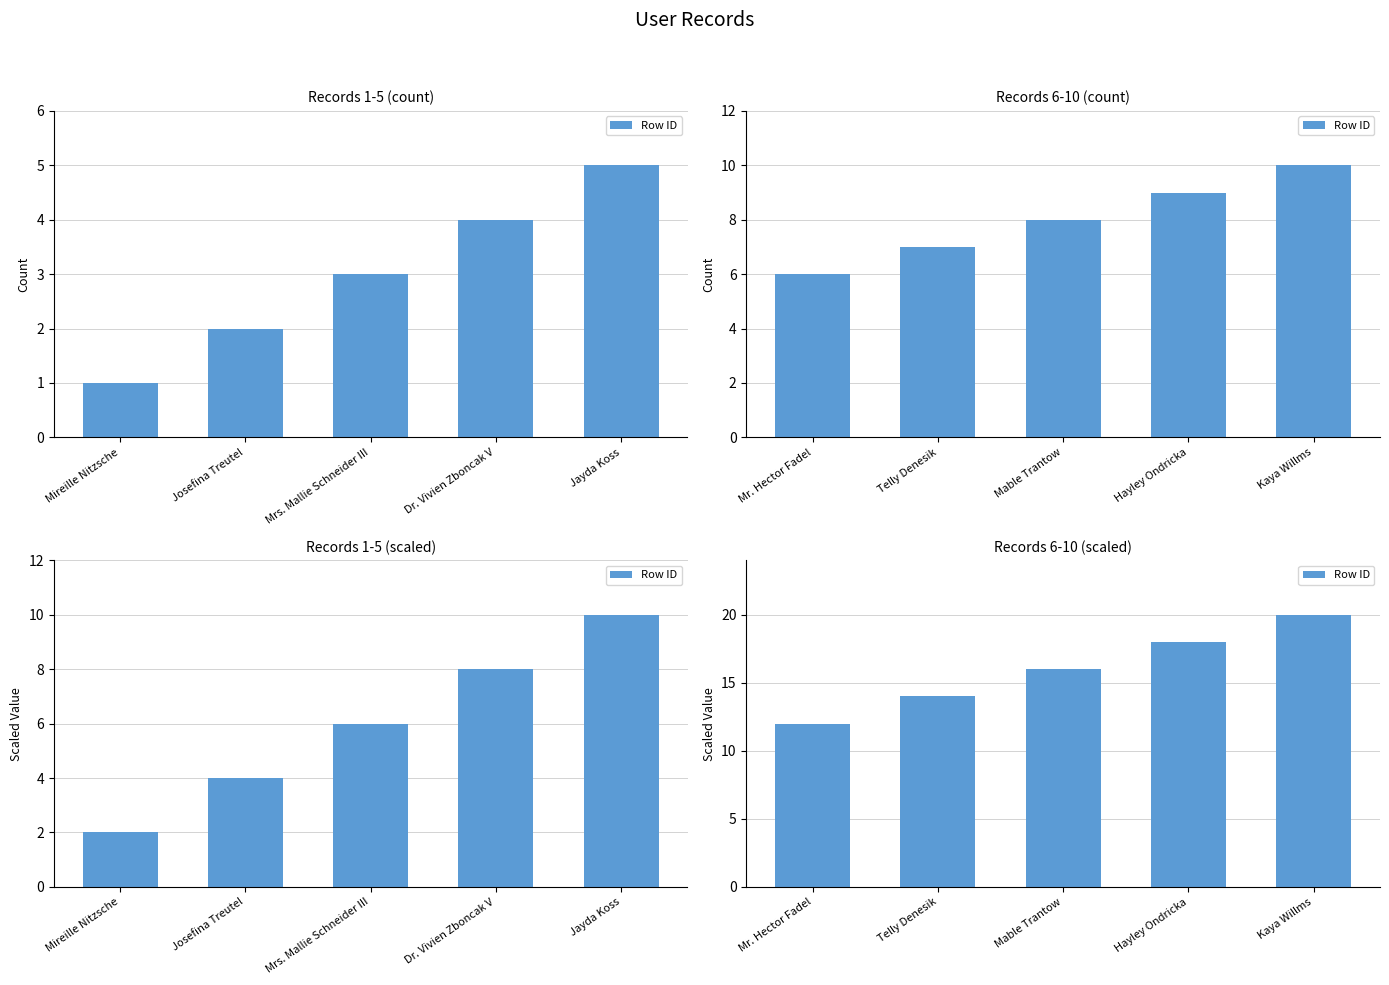

Rank the categories by value from highest to lowest.

Kaya Willms, Hayley Ondricka, Mable Trantow, Telly Denesik, Mr. Hector Fadel